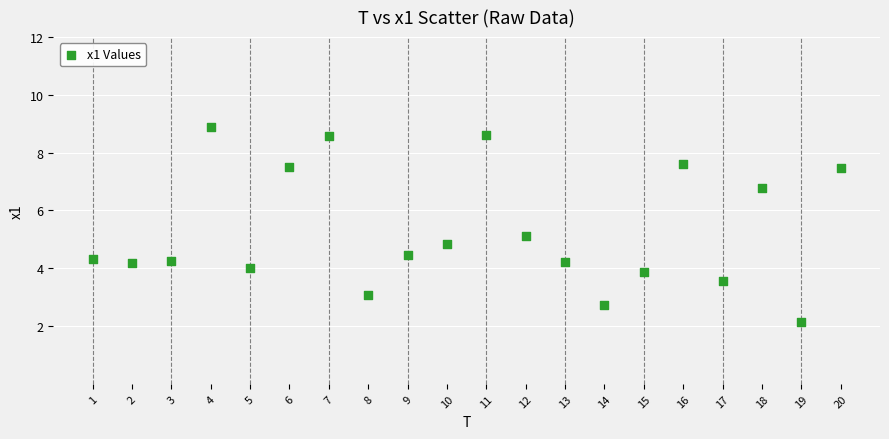

What is the range of Y values (max minus min)?

6.7